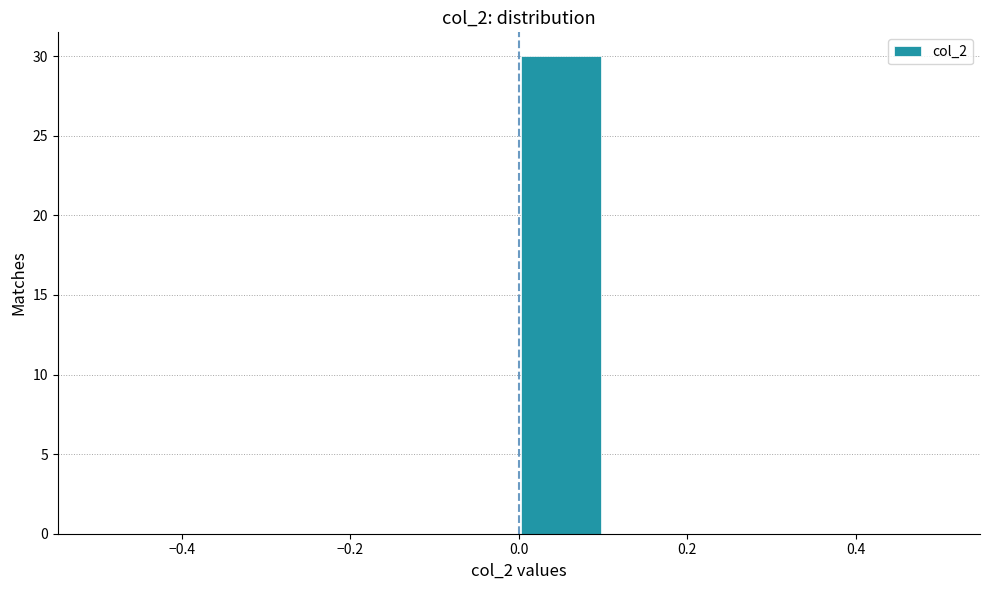

How tall is the bar that spans 0.0 to 0.1 on the x-axis? The values are not printed on the chart, so give them approximately, as read against the axis.

30